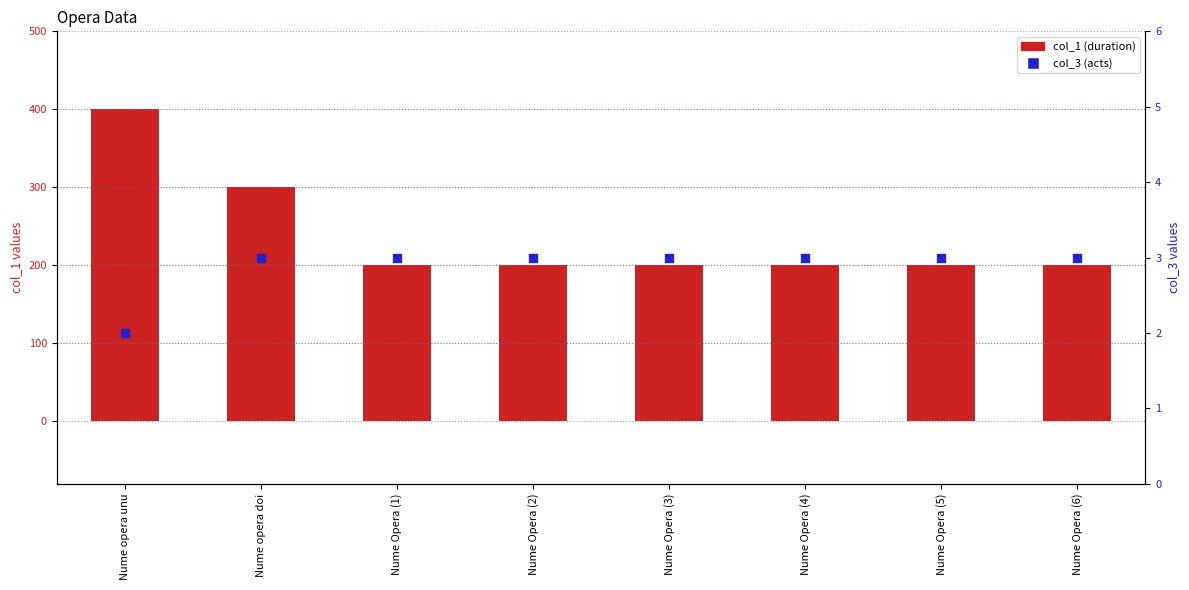

Which series has the largest total across all categories?

col_1 (duration)